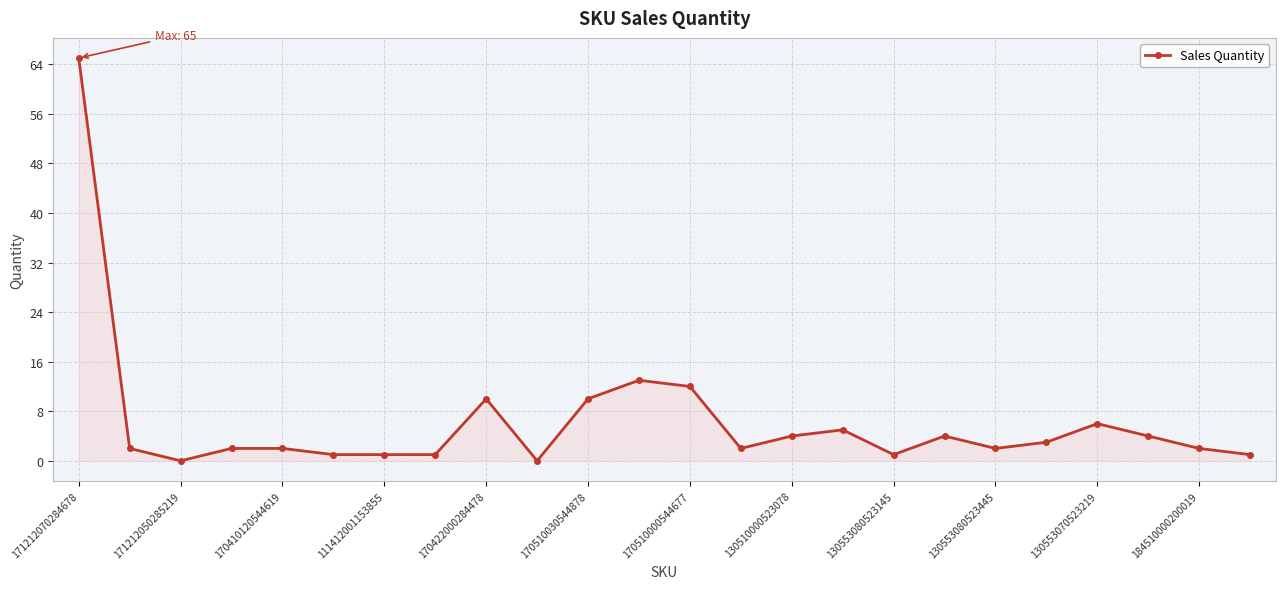

What is the sum of all values?

153